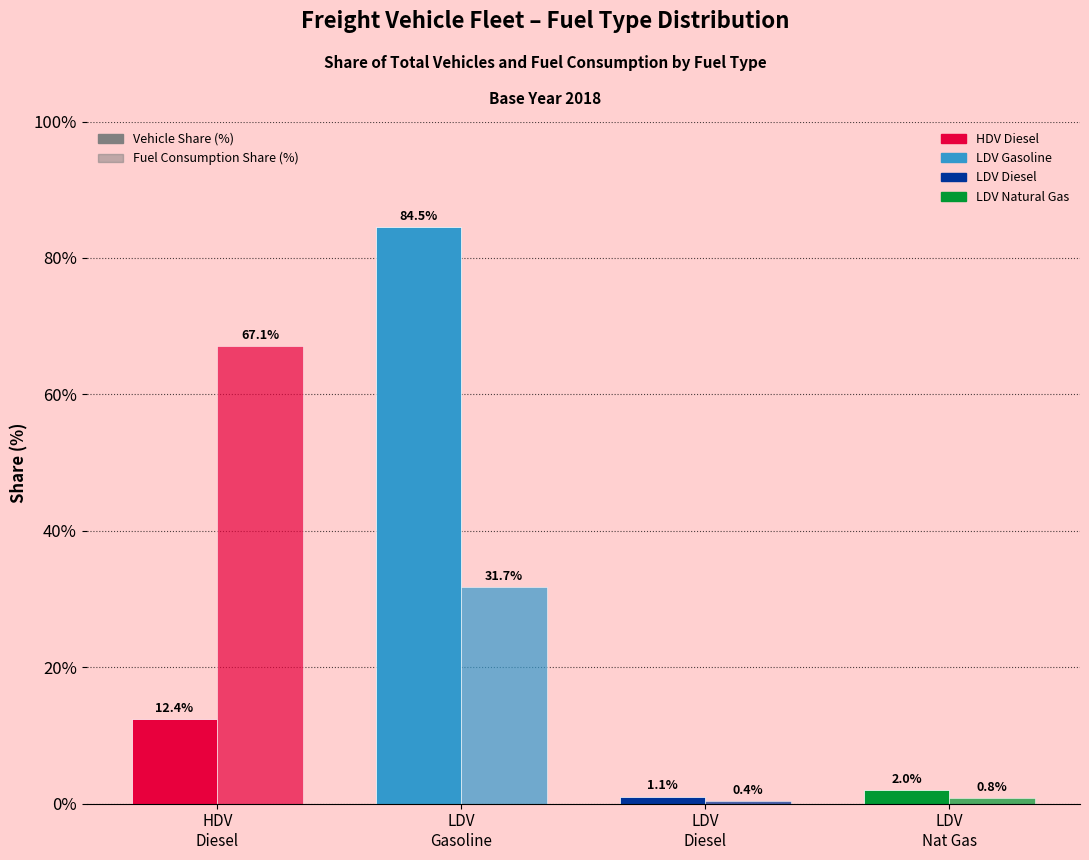

How many bars are there in each group?

2